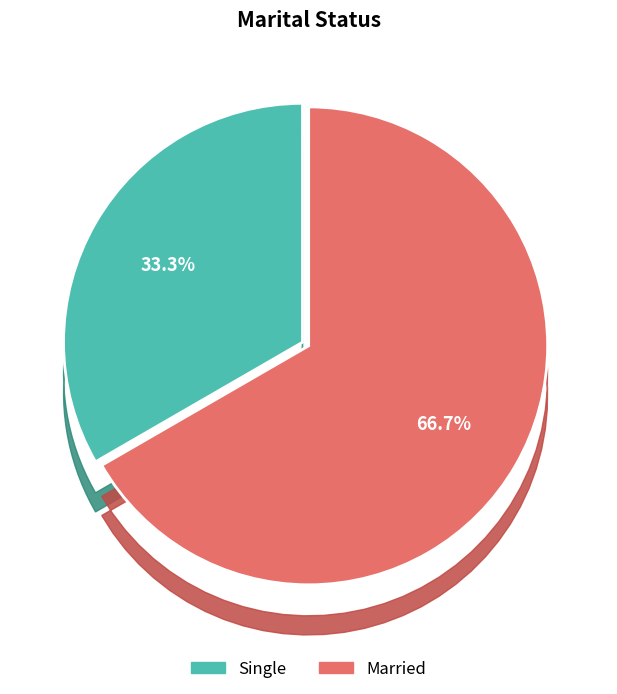

What percentage is the Married slice, to the nearest percent?

67%